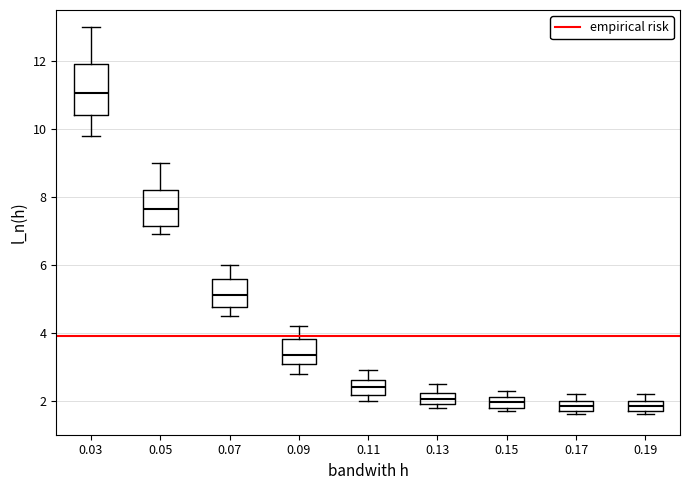

Which box is the tallest, from its lower edge to its upper edge?

0.03